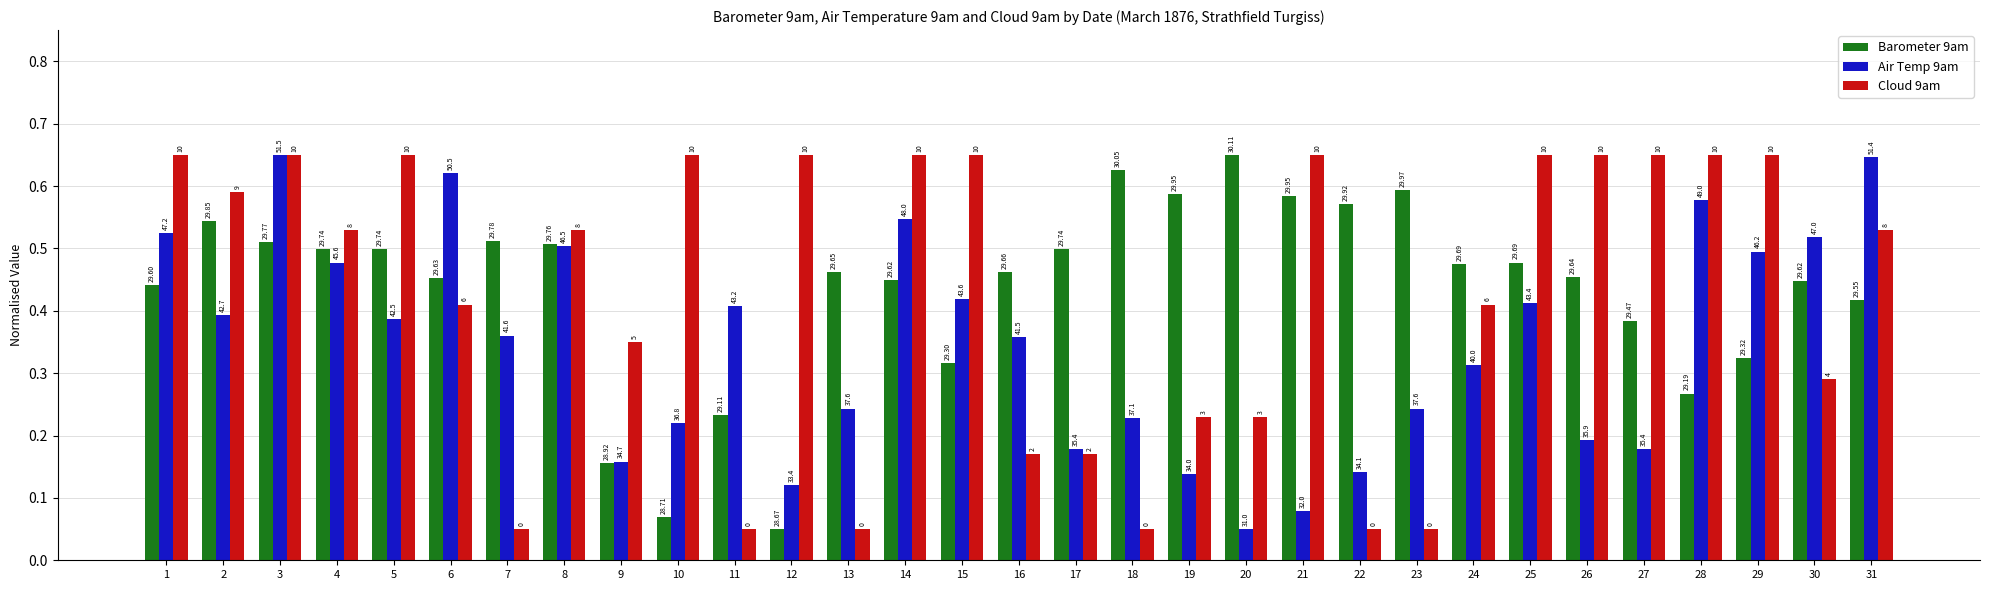

What are all the series names shown in the legend?

Barometer 9am, Air Temp 9am, Cloud 9am